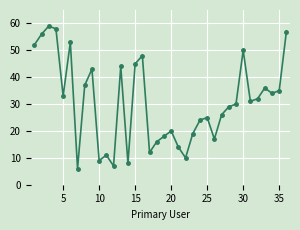

What is the minimum value shown in the chart?

6